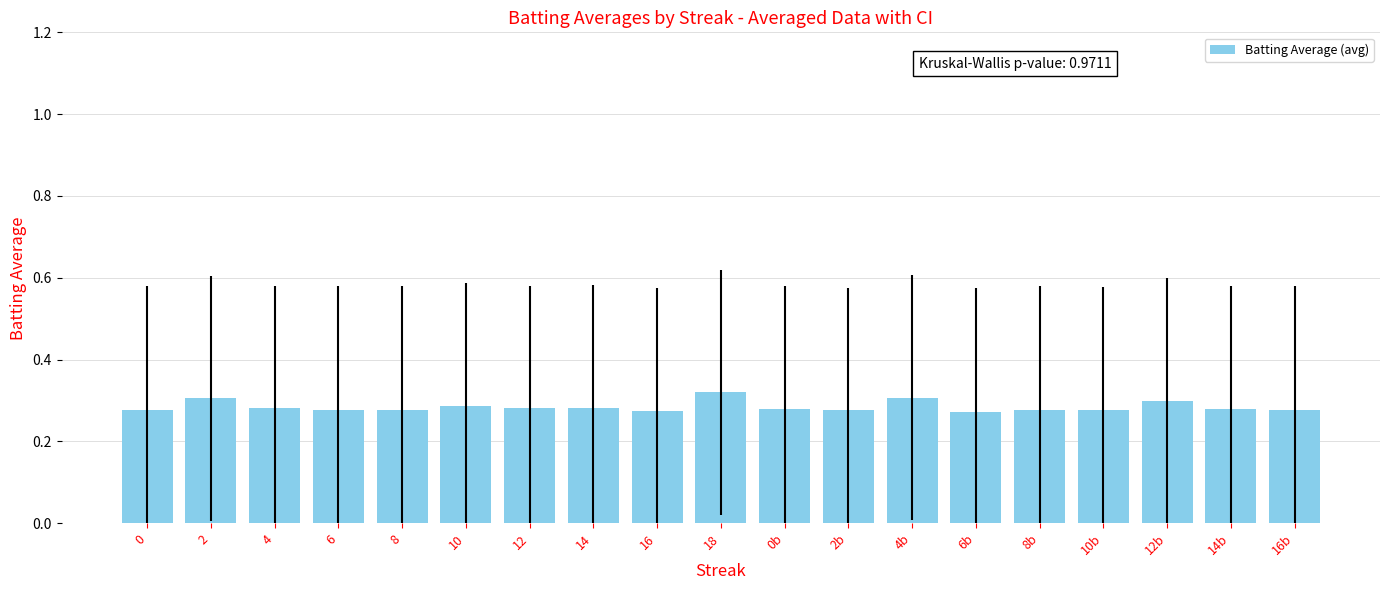

Between 4b and 14, which is larger?

4b